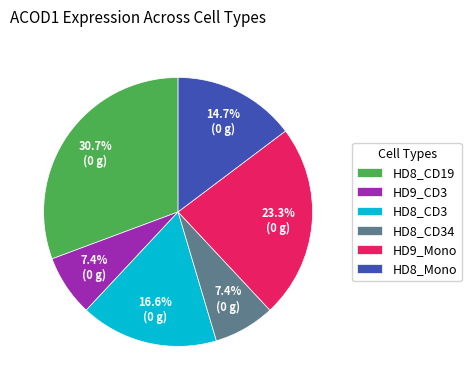

How many slices are in this pie chart?

6